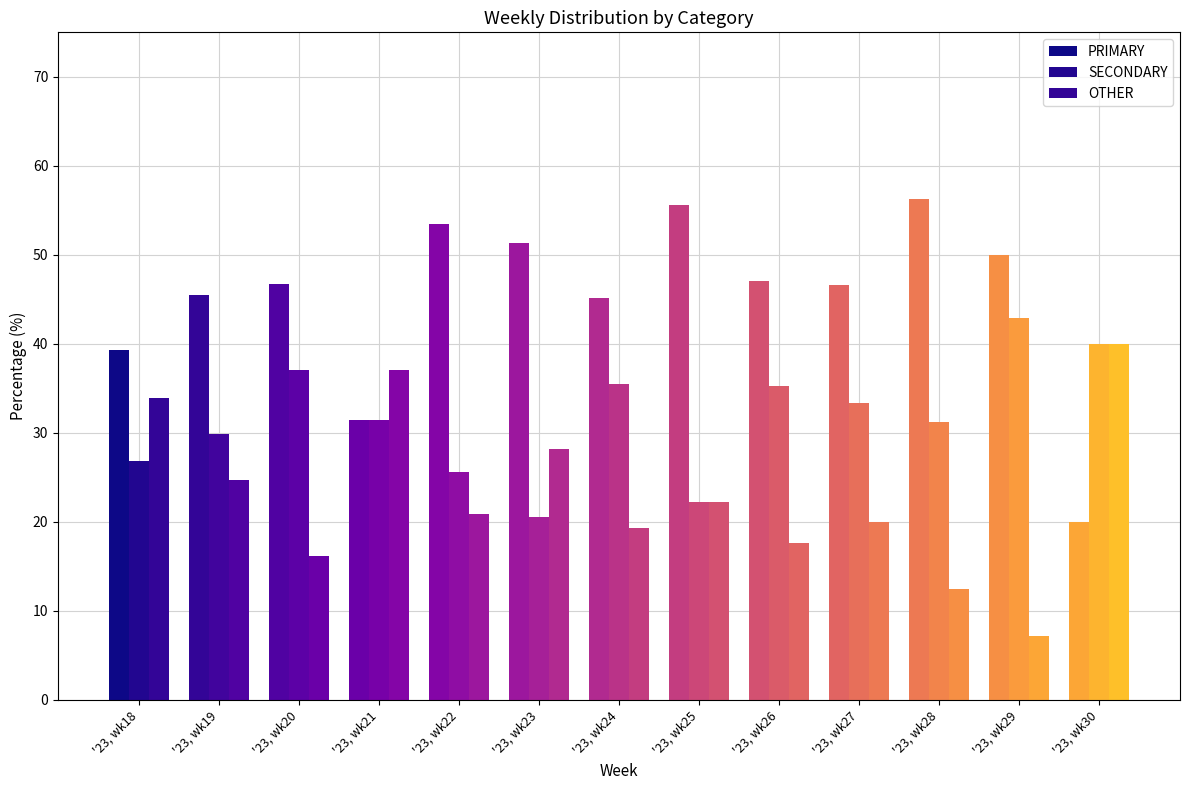

What is the value of the OTHER bar at the 10th from the left?

20.0